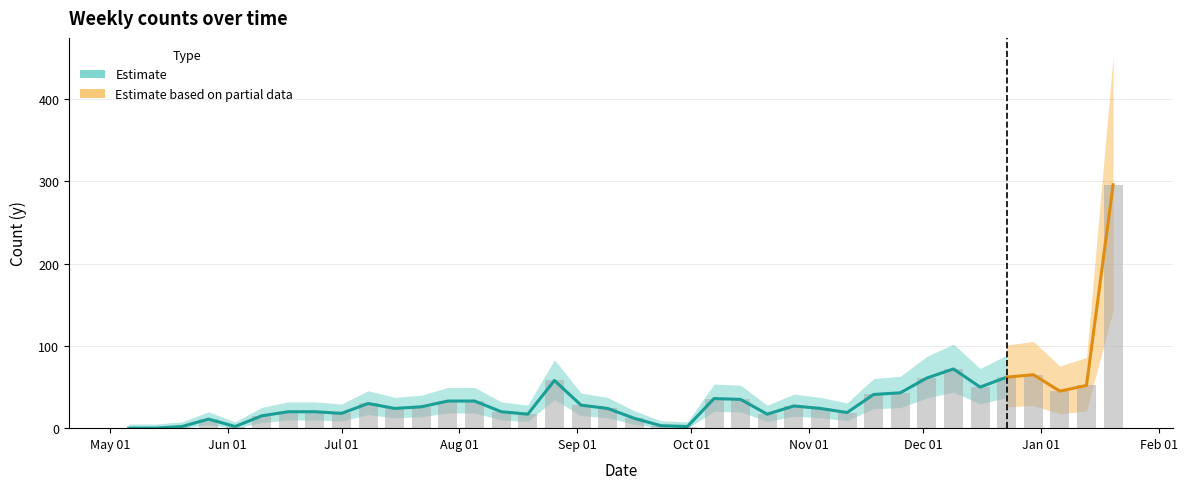

Which label corresponds to the smallest value in the chart?

2024-05-06